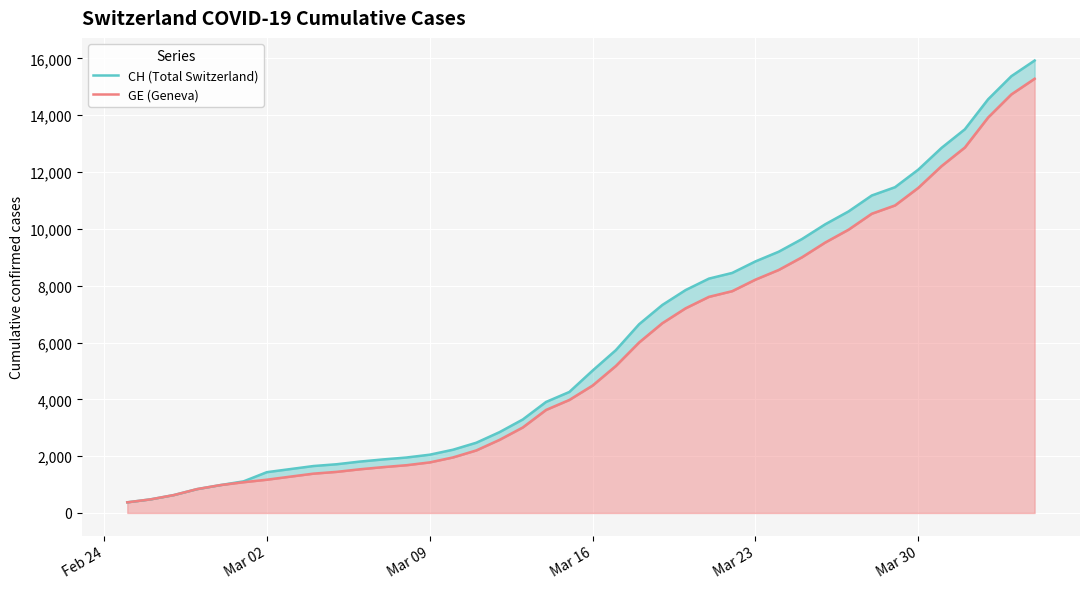

What is the total value across all series at Mar 30?

23530